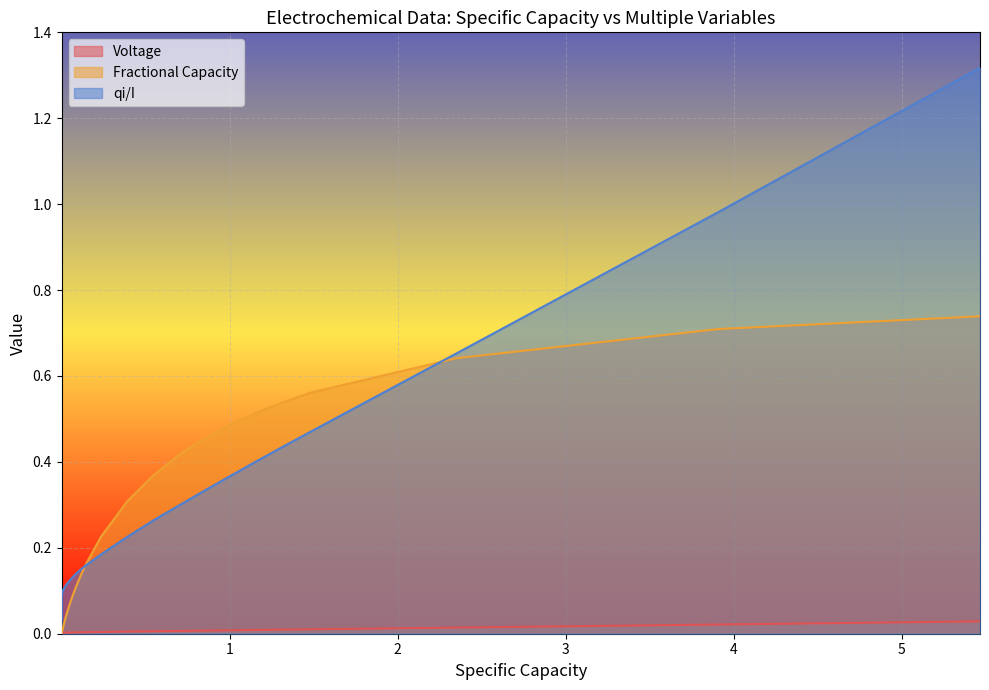

Which series has the largest total across all categories?

qi/I